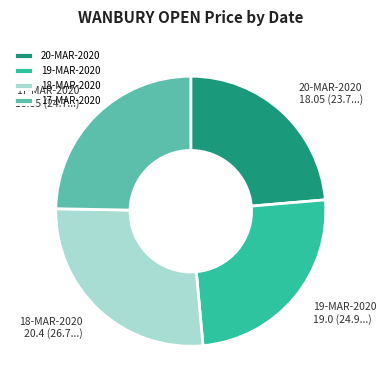

Combined, do 18-MAR-2020 and 19-MAR-2020 account for over 50%?

Yes